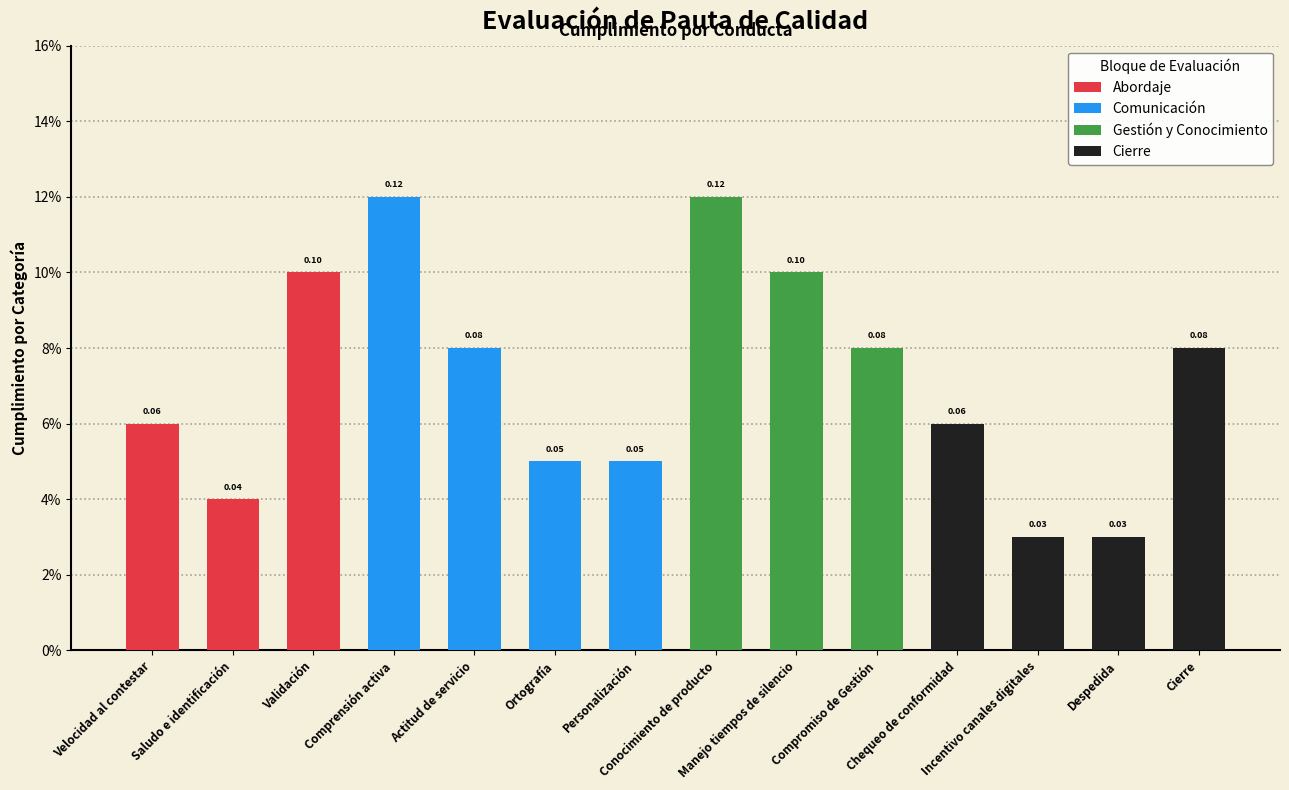

Is it true that the value at Personalización is 0.1?

True